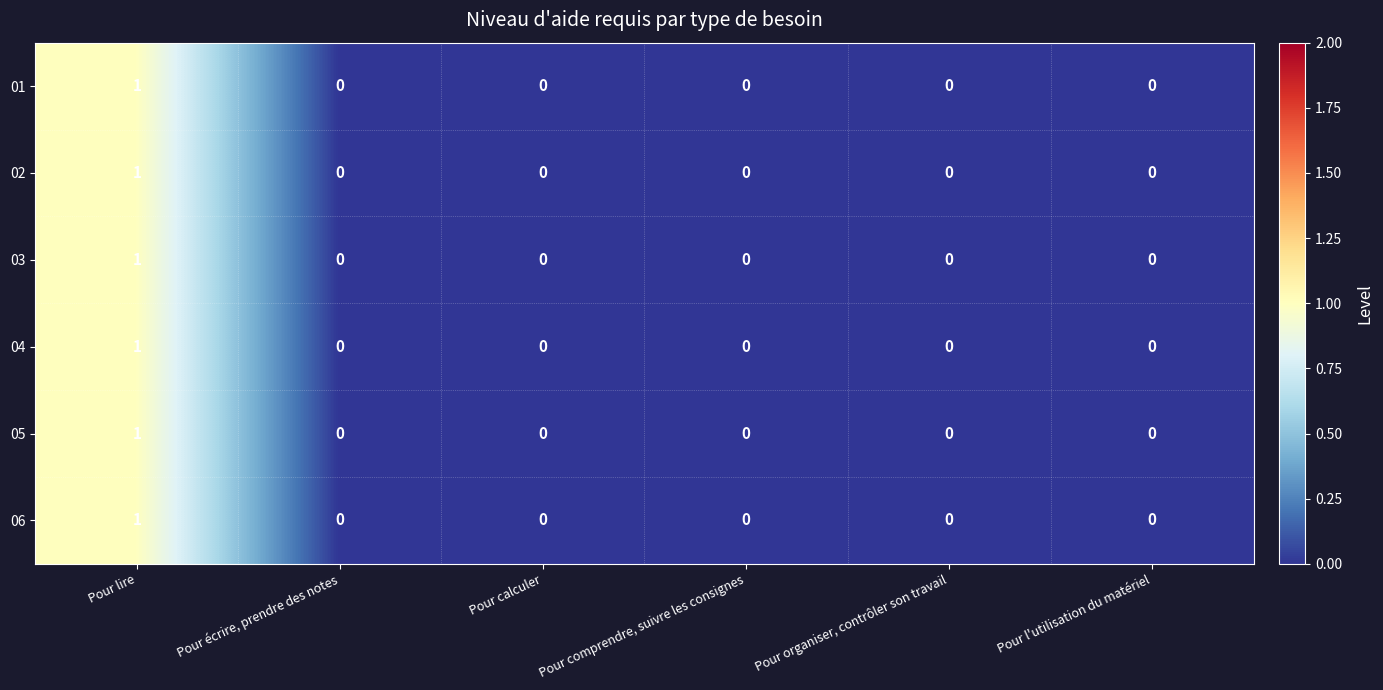

Is it true that 06 equals 1 at Pour organiser, contrôler son travail?

False